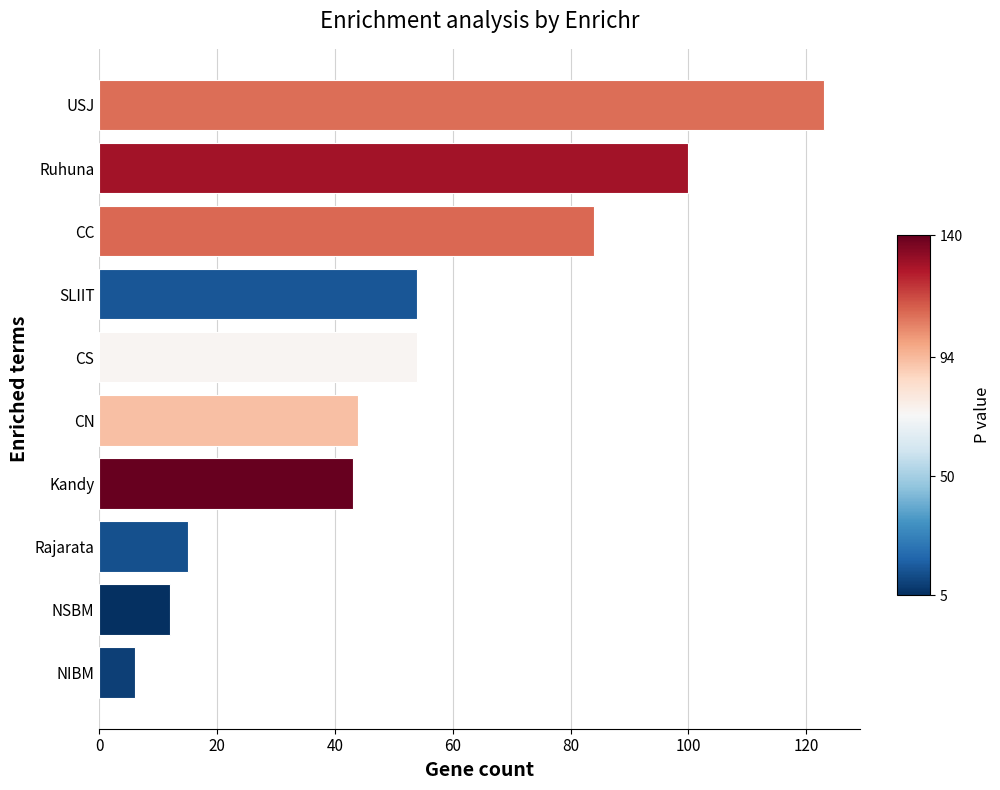

What is the greatest value displayed?

123